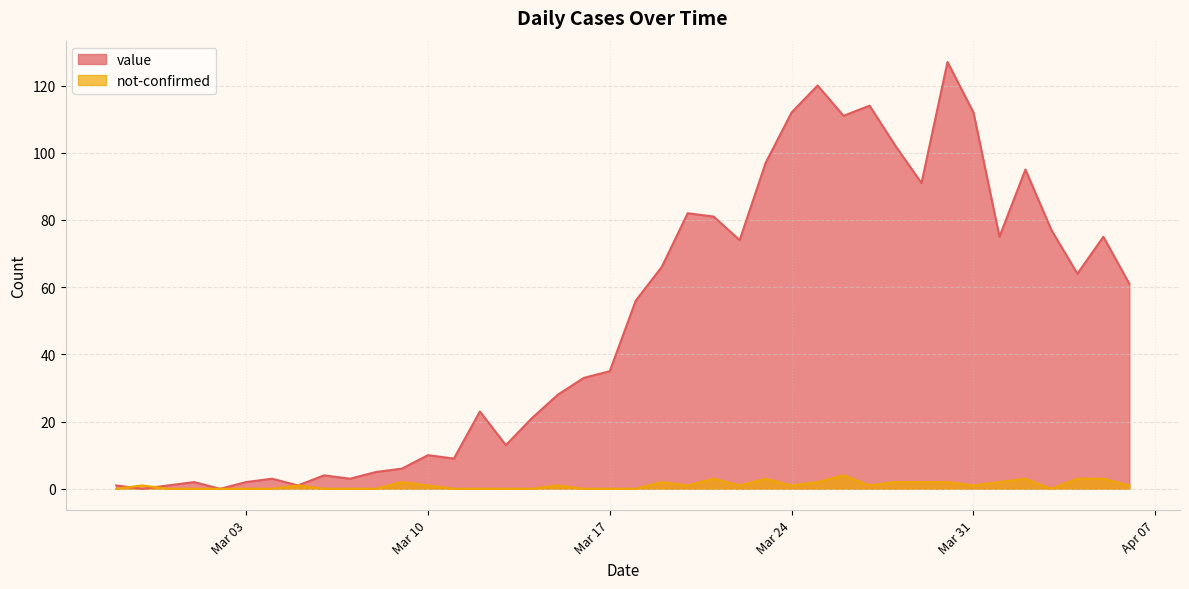

List the series in order of their overall mean, highest first.

value, not-confirmed